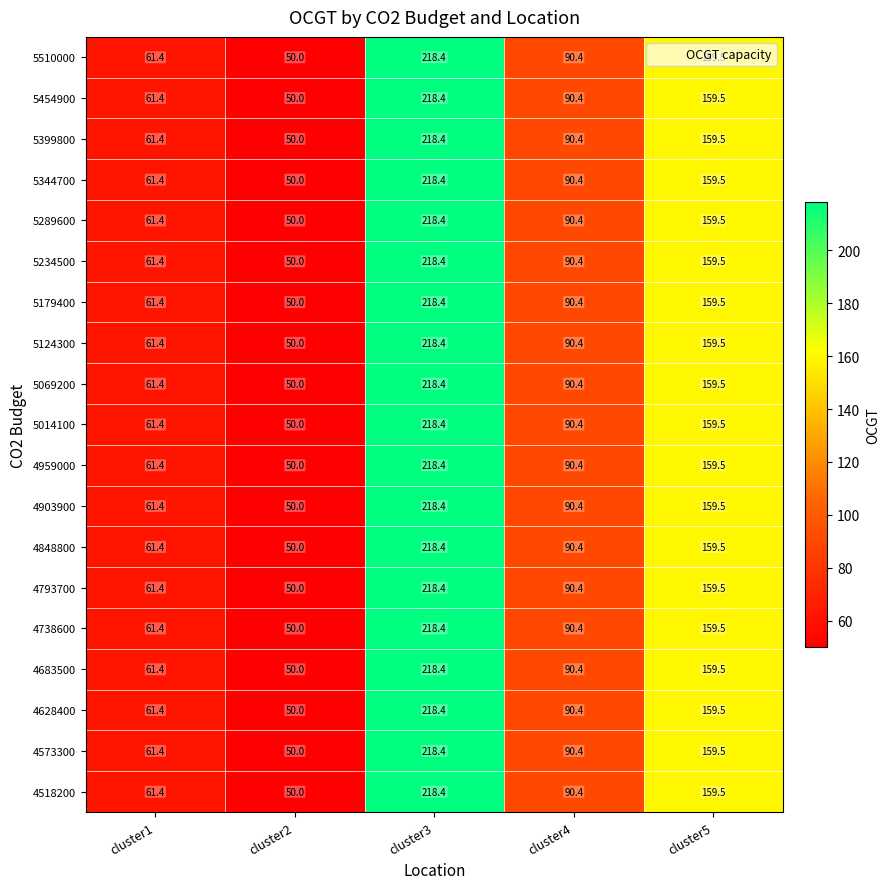

What is the average value of the 5014100 series?

115.9